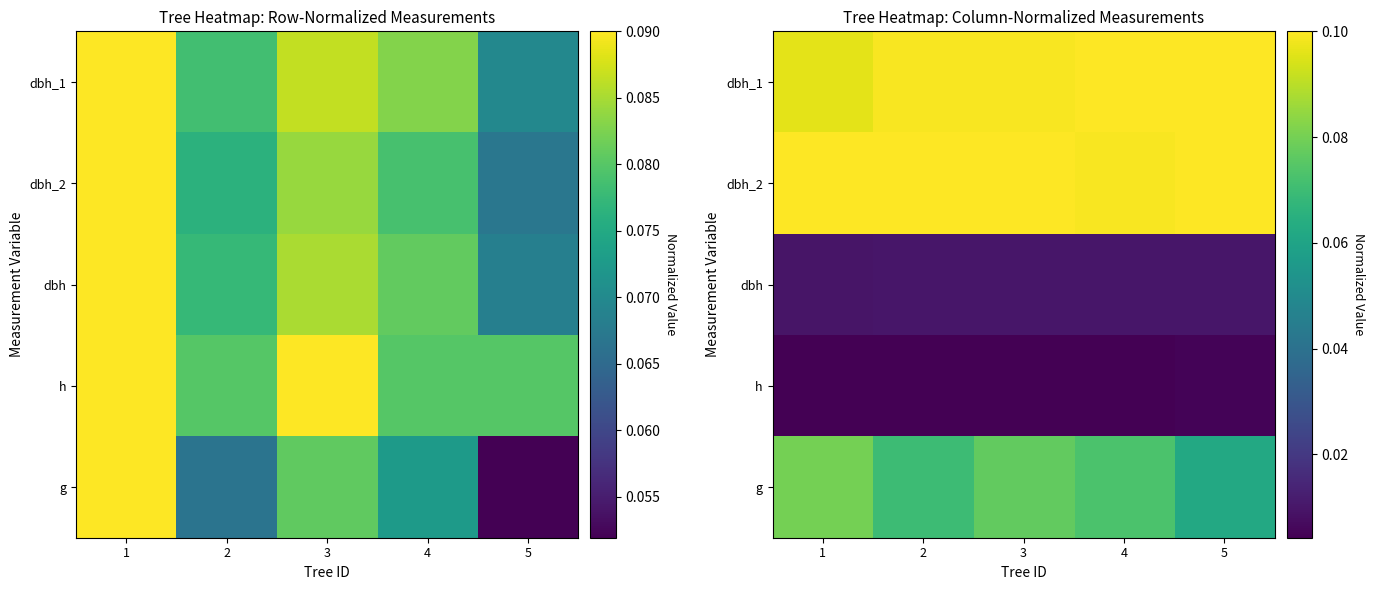

Rank the series at 5 from highest to lowest value.

dbh_1, dbh_2, g, dbh, h